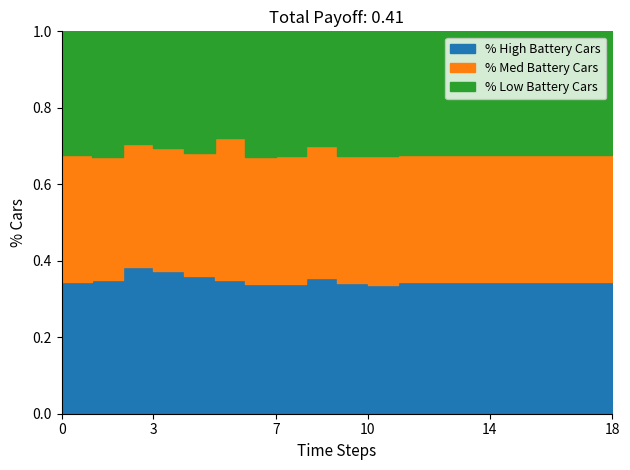

The value of low at 2022-01-13 is 0.3. True or false?

False